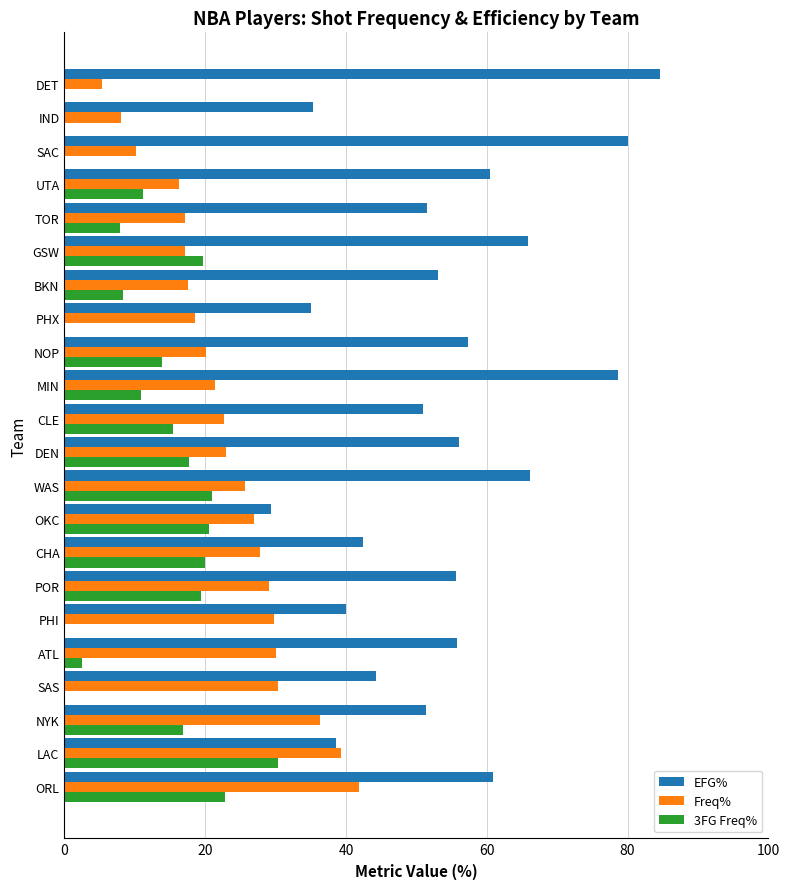

Read the Freq% value at NOP.

20.1